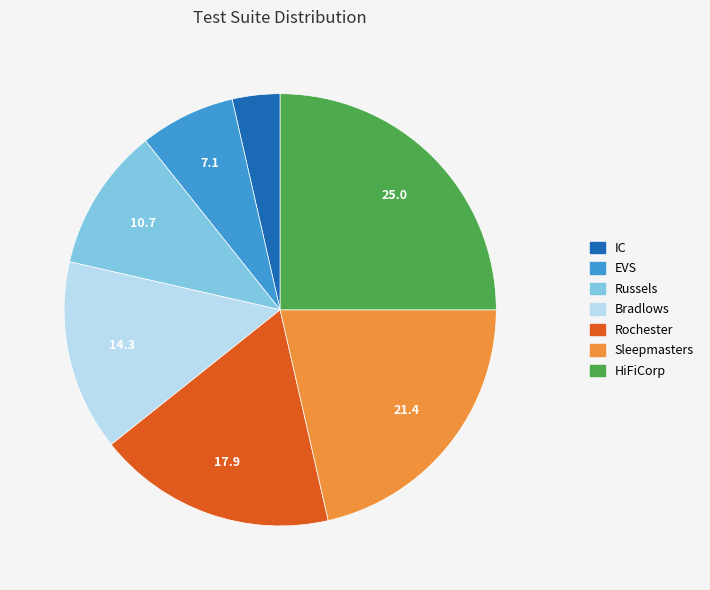

The Russels slice represents 1% of the pie. True or false?

False